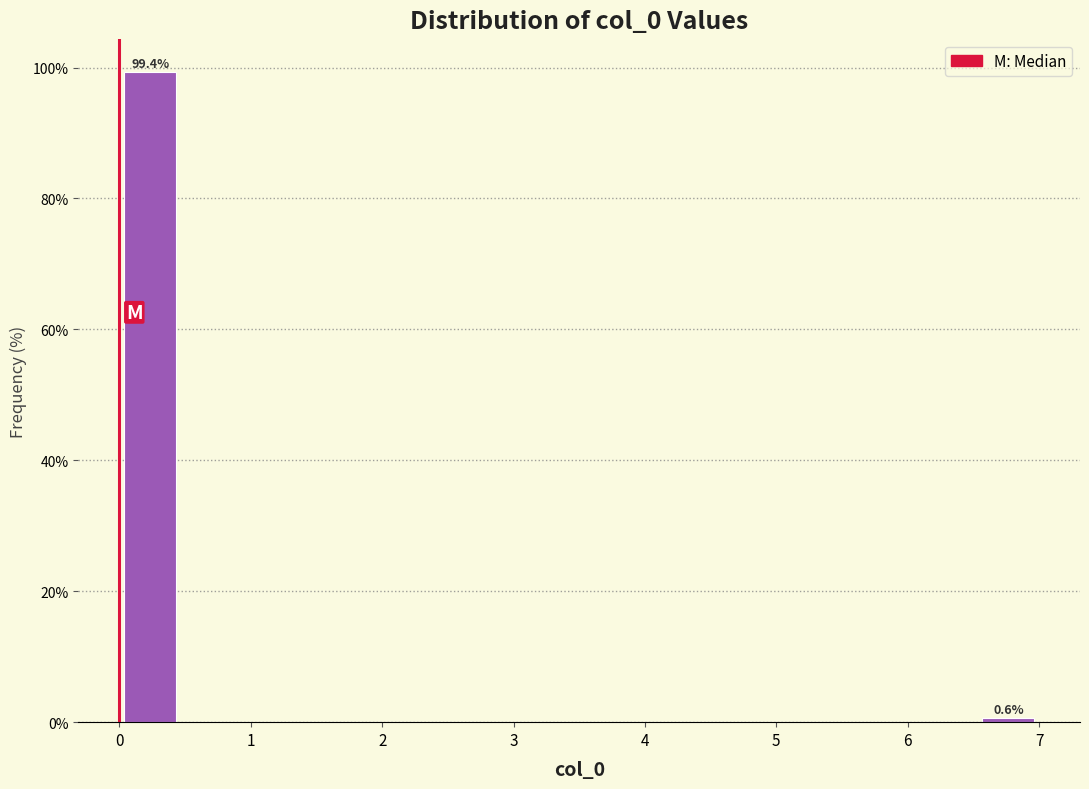

Over which range of the x-axis is the bar tallest?

0.0 to 0.5